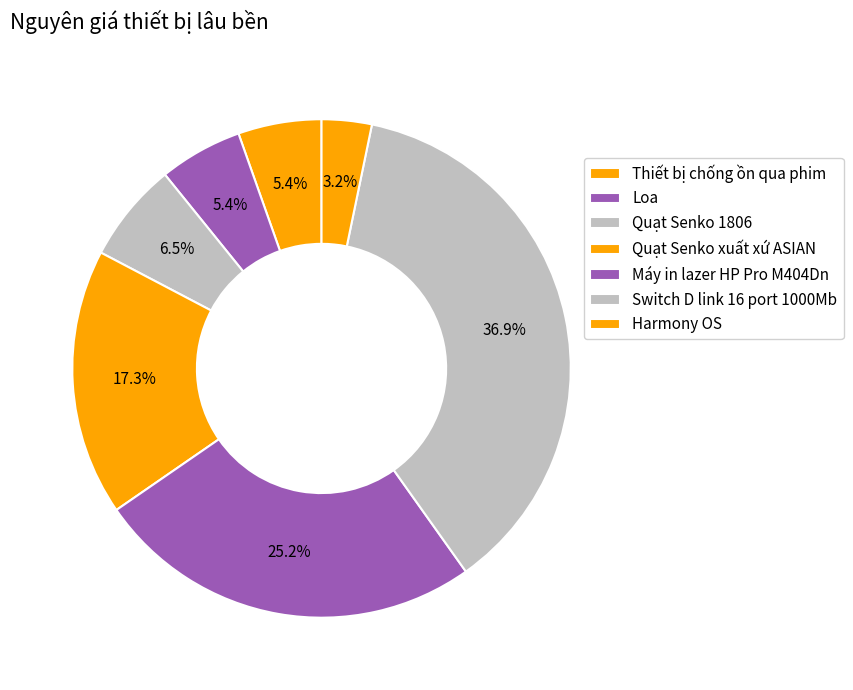

Count the number of slices in the pie.

7